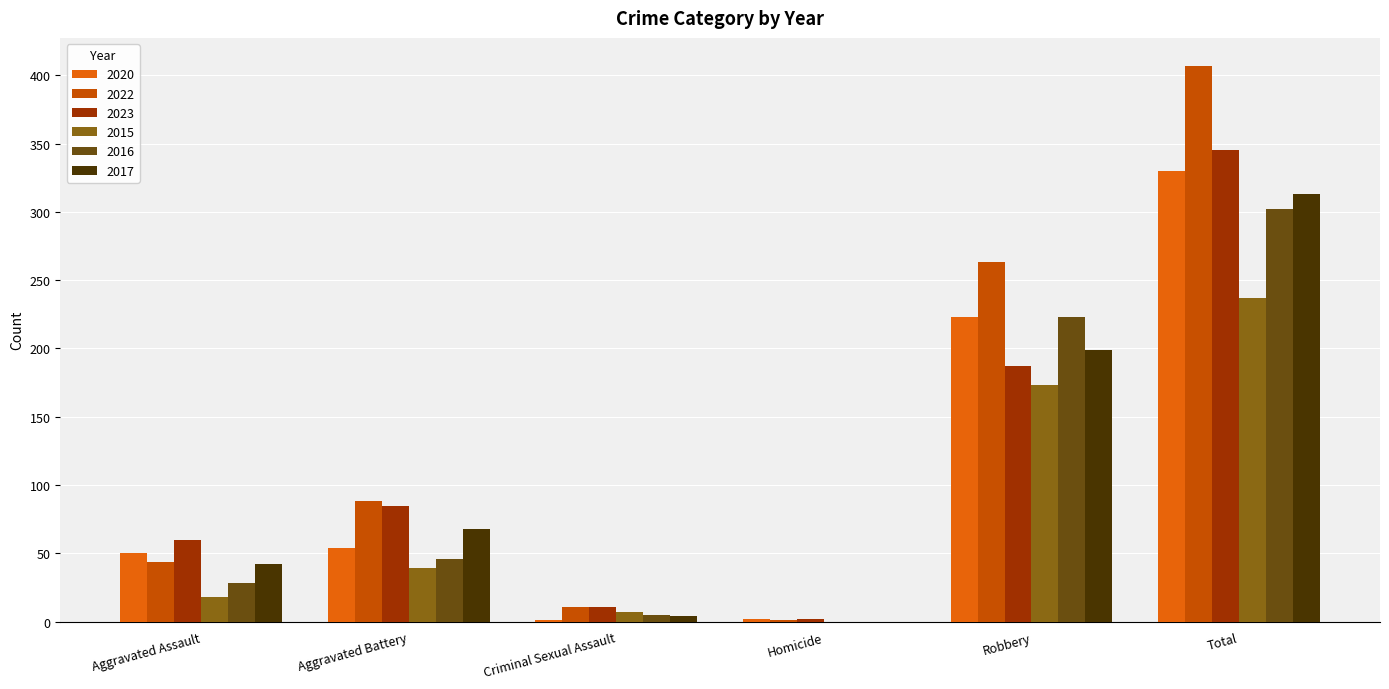

What is the approximate value of 2020 at Aggravated Battery, to the nearest 50?

50